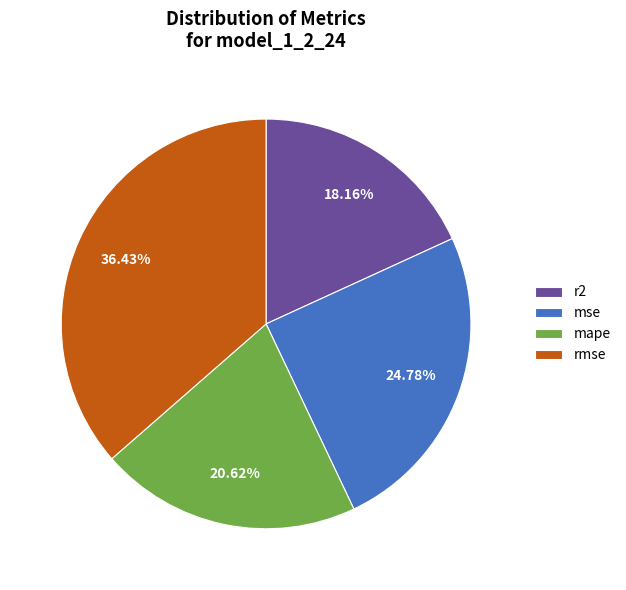

Which slice is the largest?

rmse